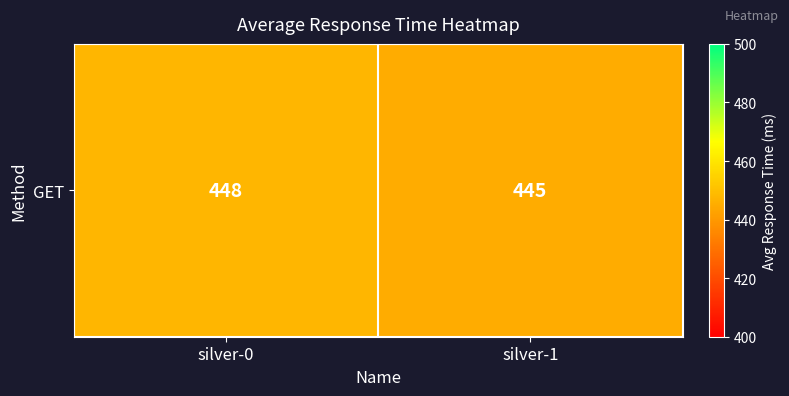

The value at silver-0 is 233. True or false?

False